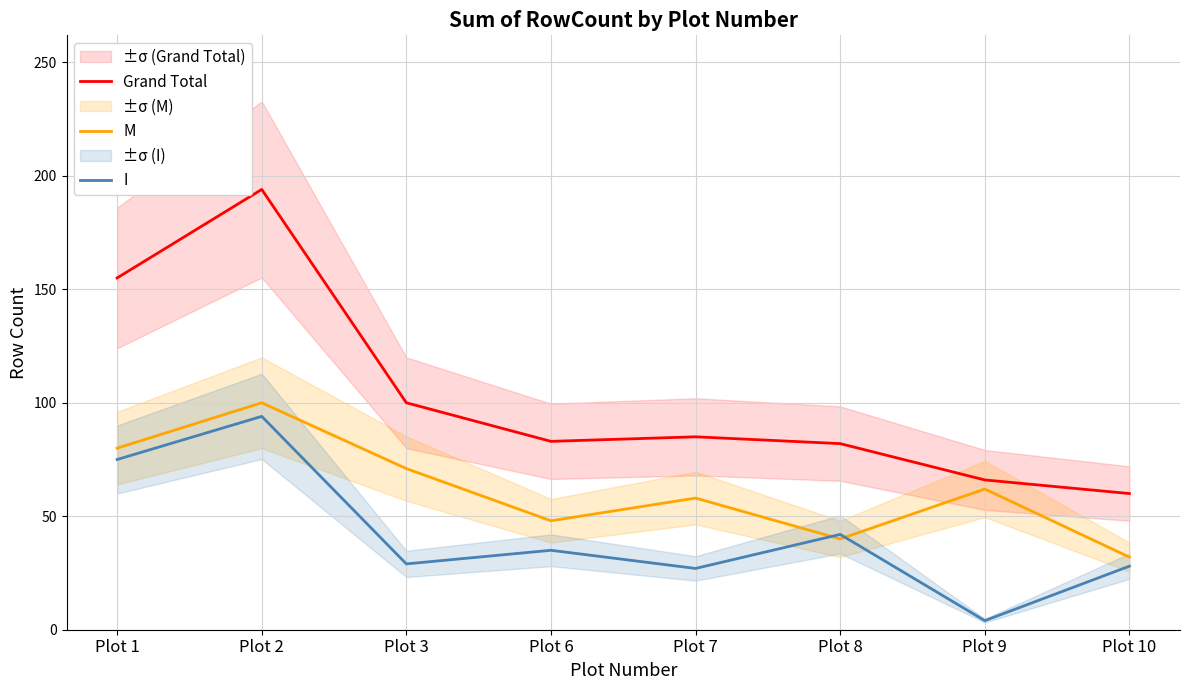

What is the difference between the highest and lowest values at Plot 6?

48